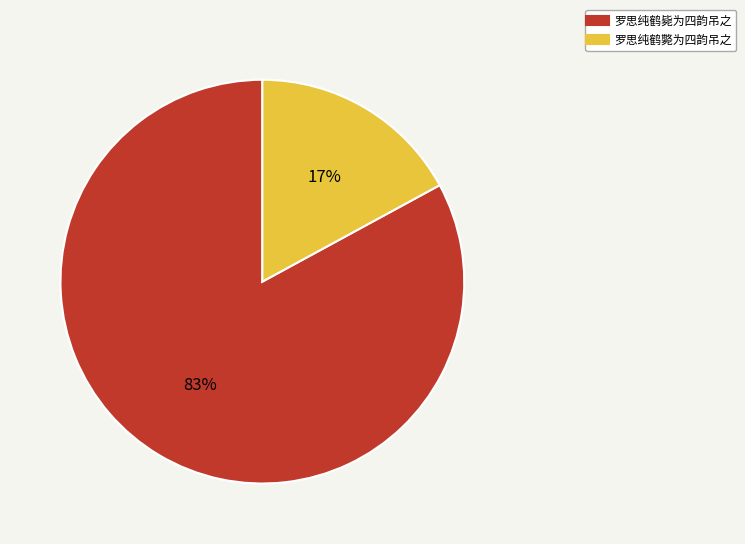

Between 罗思纯鹤斃为四韵吊之 and 罗思纯鹤毙为四韵吊之, which is larger?

罗思纯鹤毙为四韵吊之